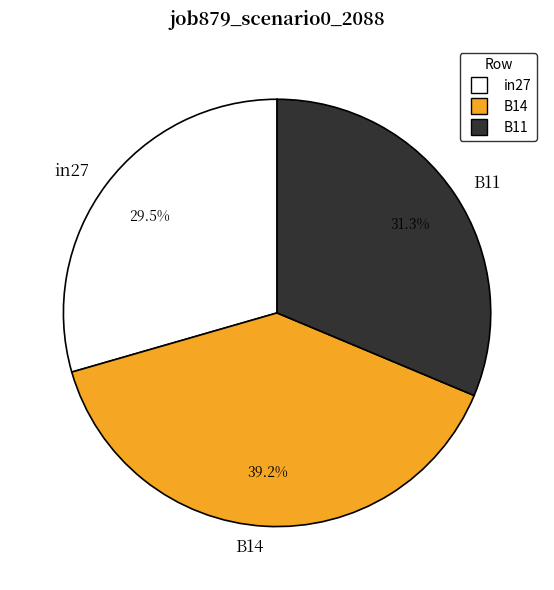

Which slice is the smallest?

in27